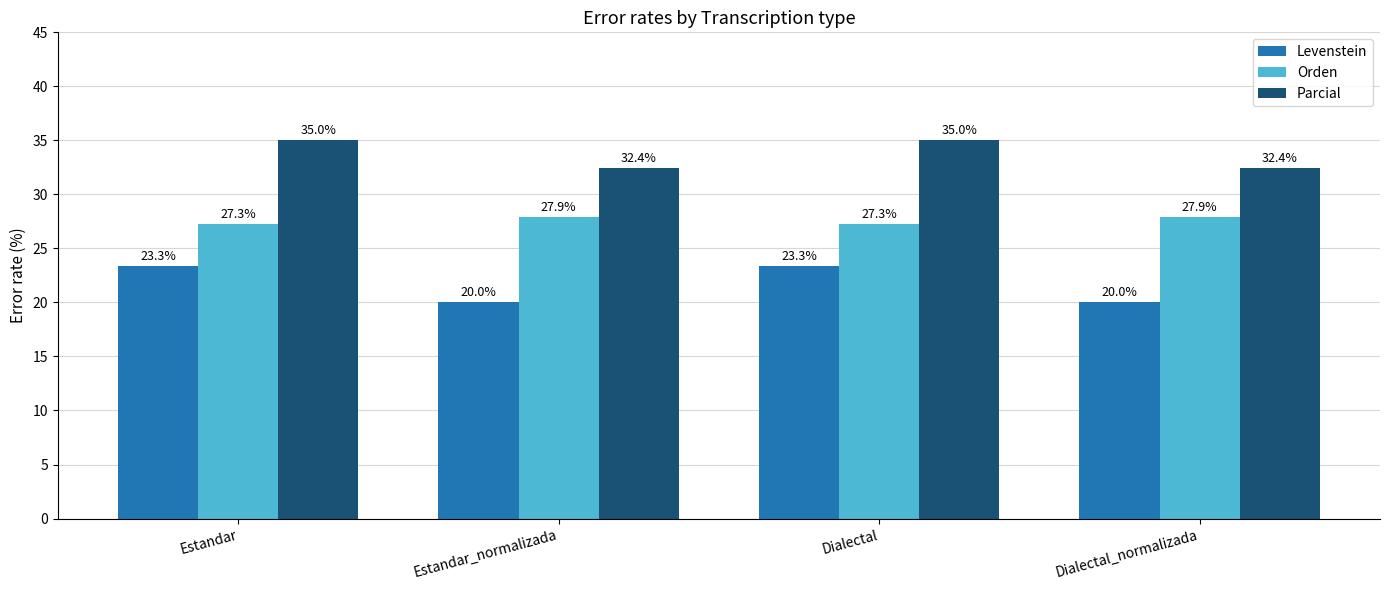

The Levenstein series shows 23.3 at Estandar. True or false?

True